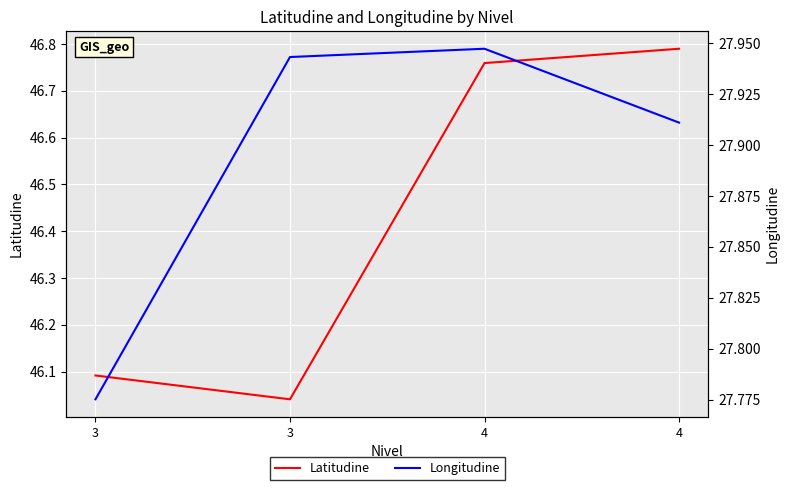

In Latitudine, how many points are lower than both neighbors (excluding endpoints)?

1